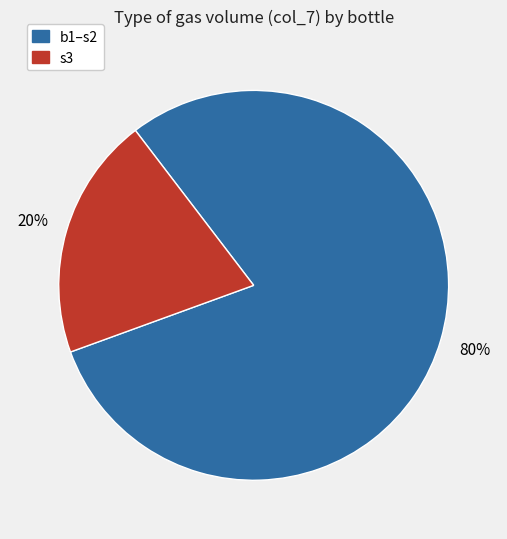

To the nearest percent, what is the difference between the largest and smallest slice percentages?

60%